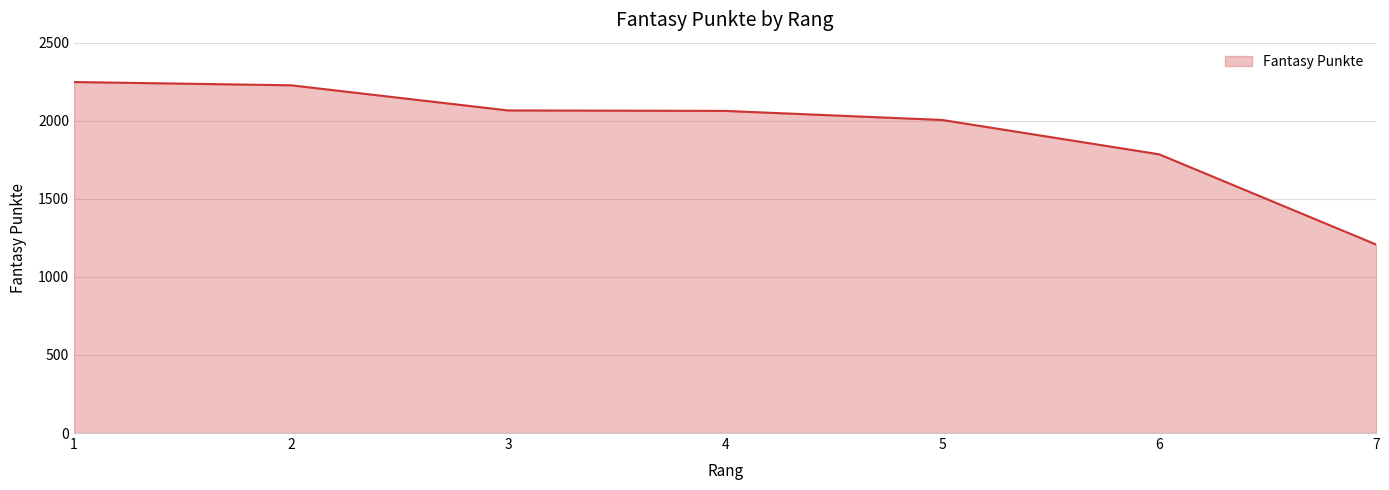

The value at 7 is 1207. True or false?

True